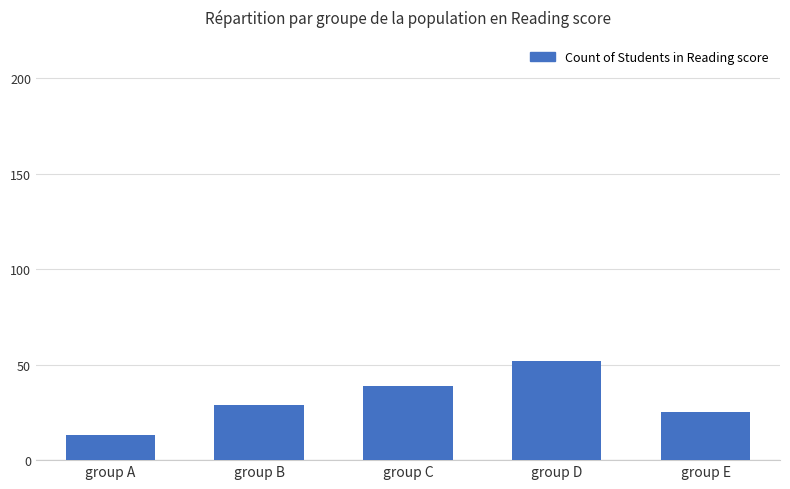

List the labels in order of value, largest first.

group D, group C, group B, group E, group A